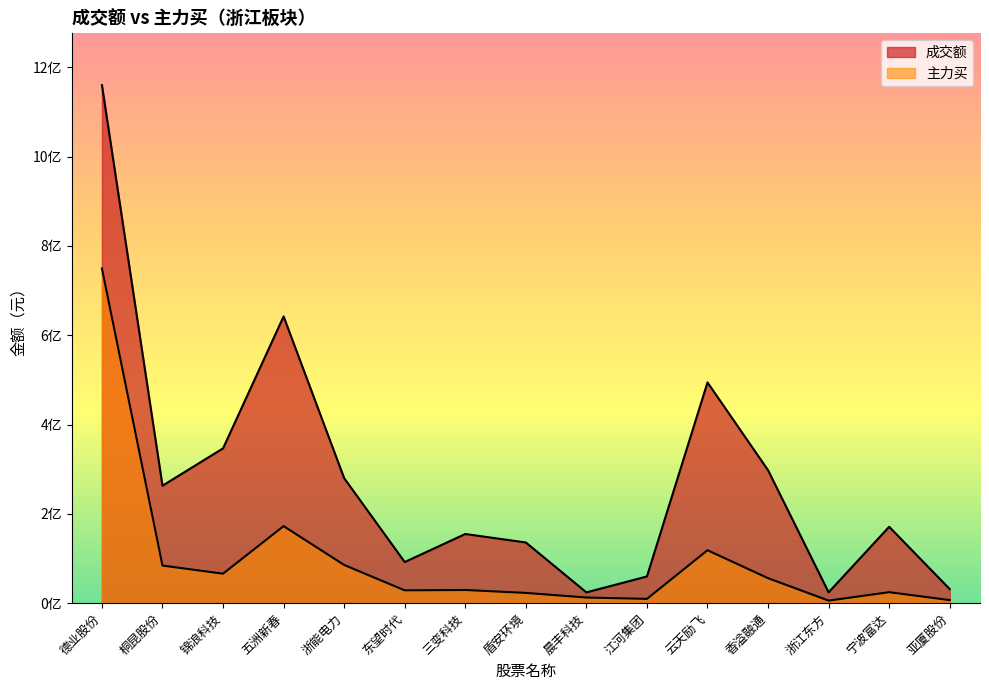

List the series in order of their overall mean, highest first.

成交额, 主力买